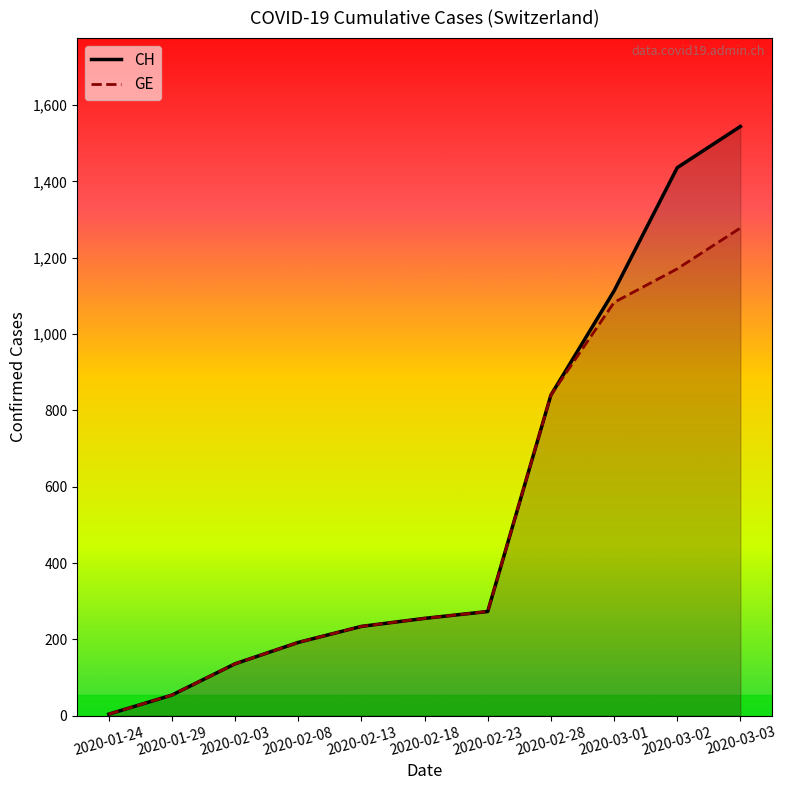

Rank the series at 2020-02-23 from highest to lowest value.

CH, GE